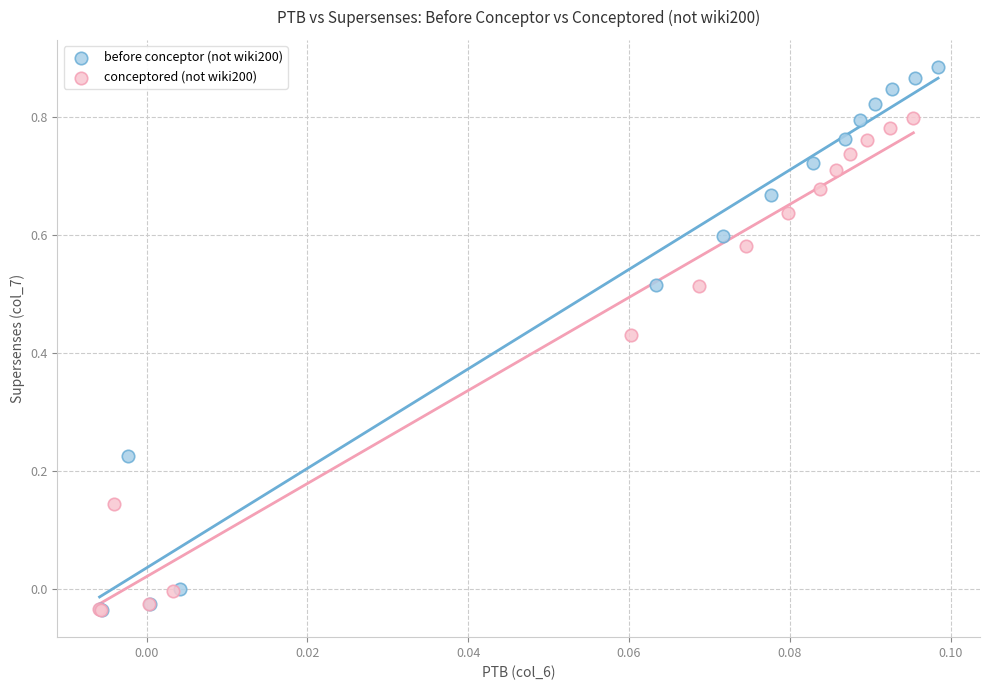

Which series has the largest Y range (max minus min)?

before conceptor (not wiki200)